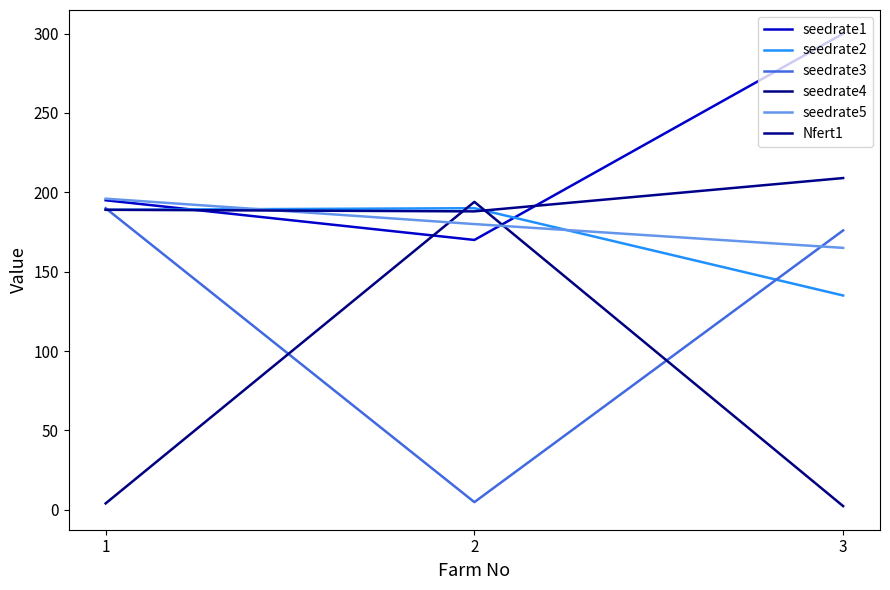

What is the difference between the highest and lowest values at 1?

192.0